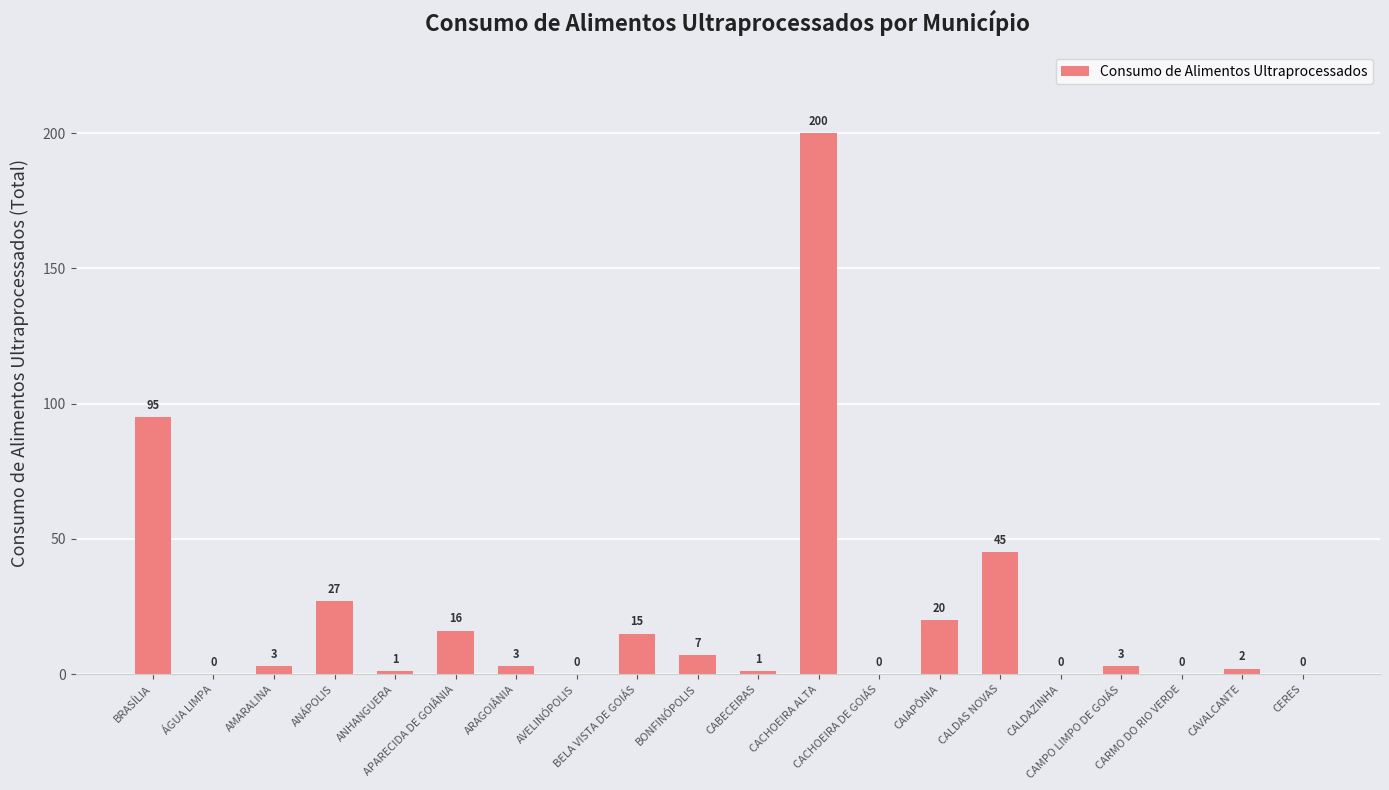

Which has a higher value, ARAGOIÂNIA or CAIAPÔNIA?

CAIAPÔNIA